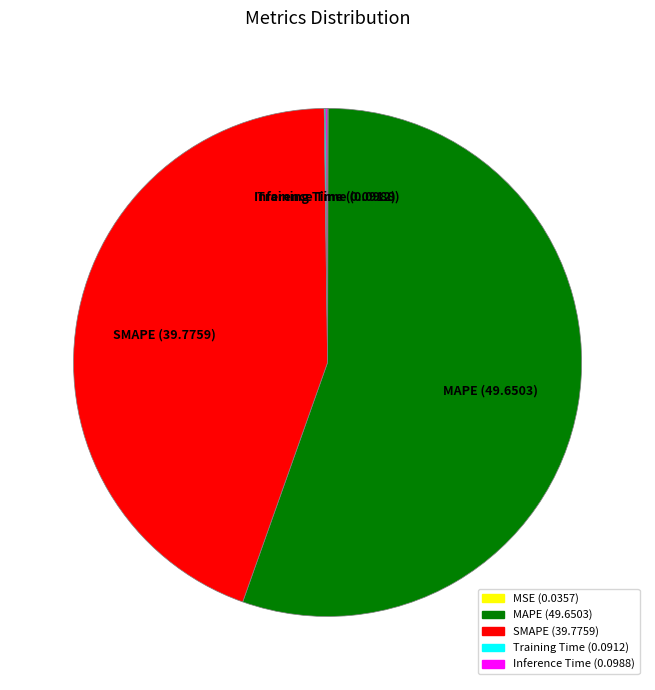

Which category has the biggest portion of the pie?

MAPE